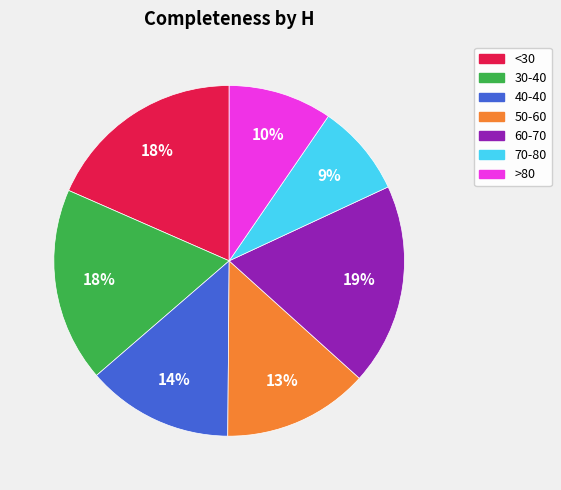

True or false: 40-40 accounts for 26% of the total.

False